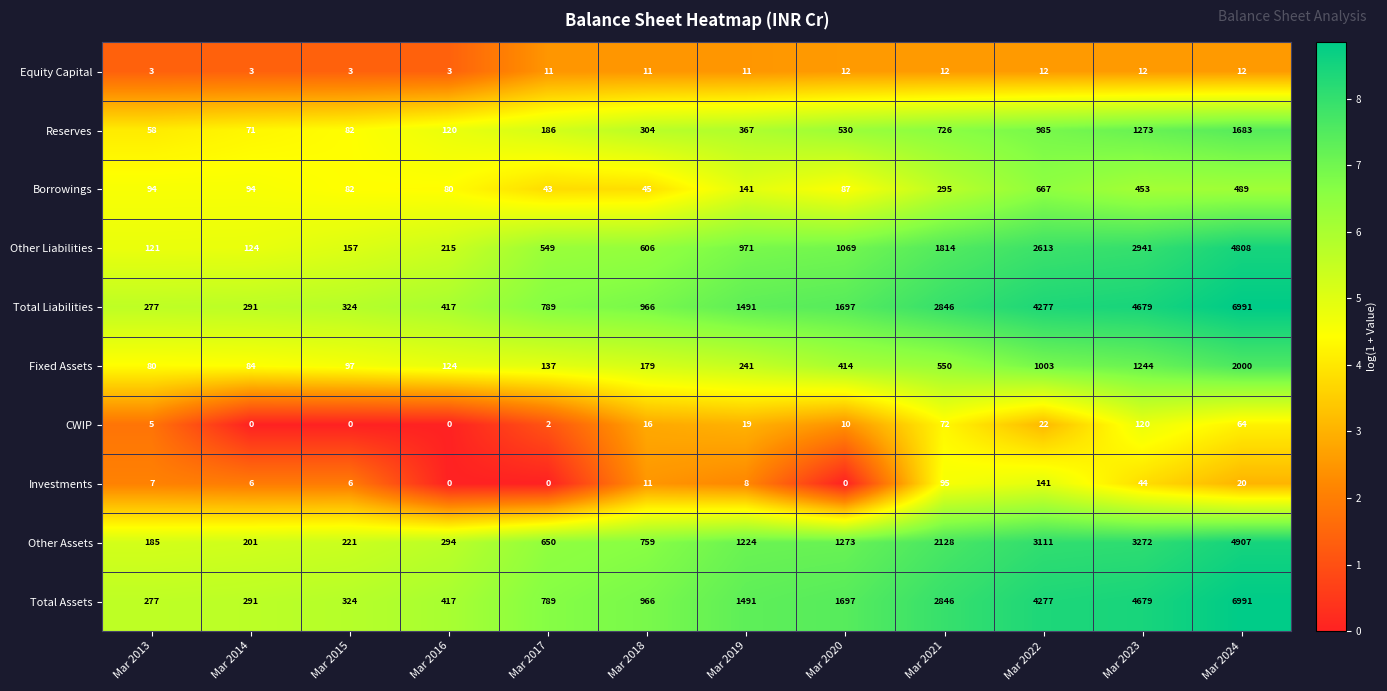

At which label does Investments reach its peak?

Mar 2022